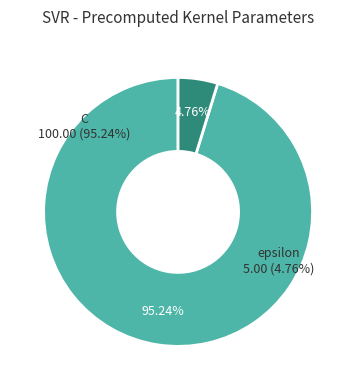

Rank the categories by value from highest to lowest.

C, epsilon